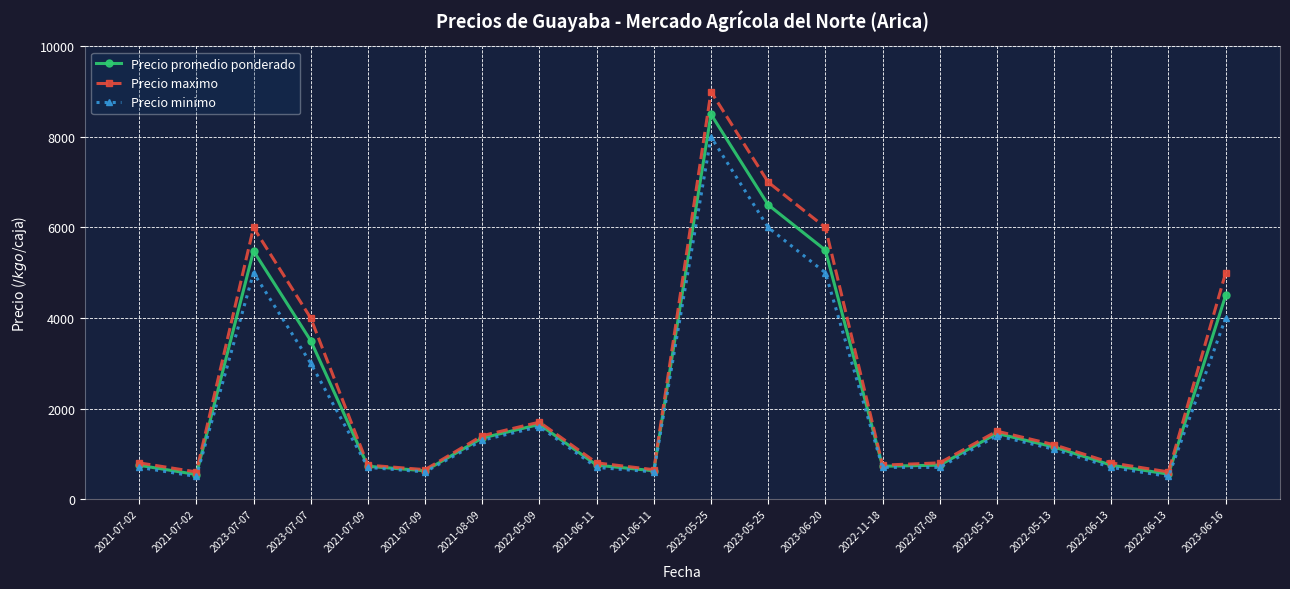

What are all the series names shown in the legend?

Precio promedio ponderado, Precio maximo, Precio minimo